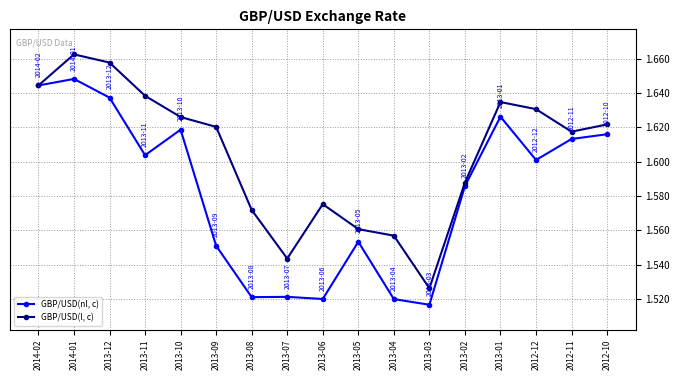

How many categories are shown in the chart?

17